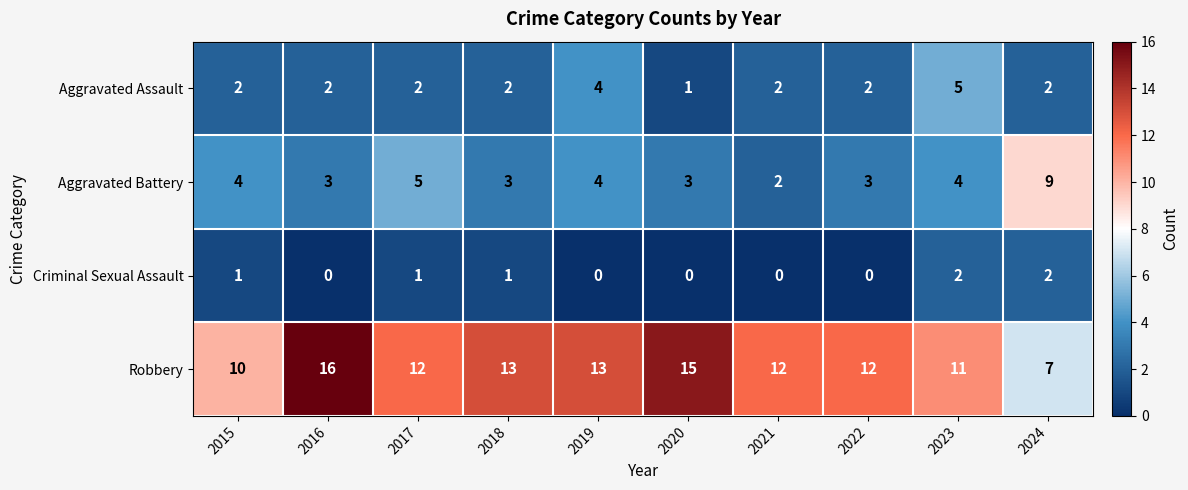

At how many categories does at least one series exceed 7?

10